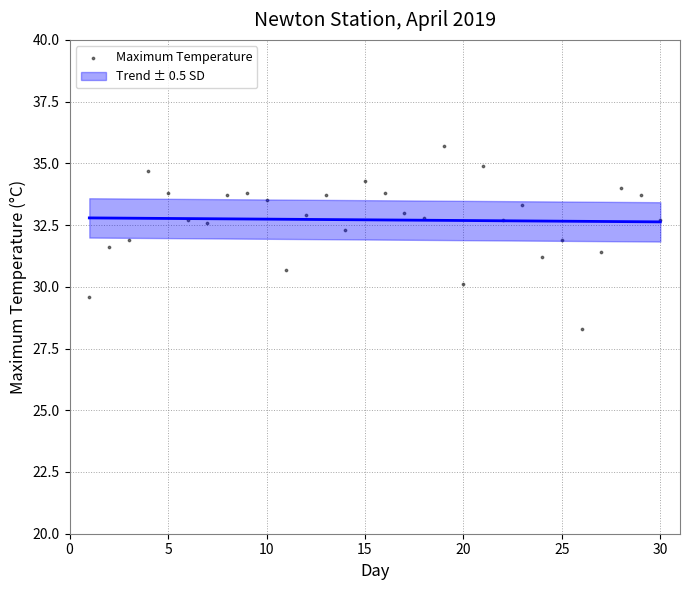

What is the range of X values (max minus min)?

29.0